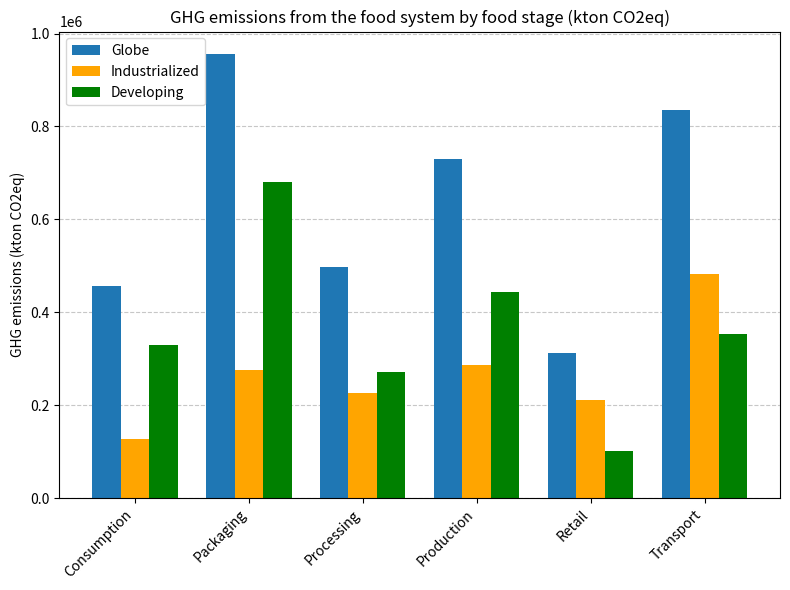

The Globe series shows 834432.1 at Transport. True or false?

True